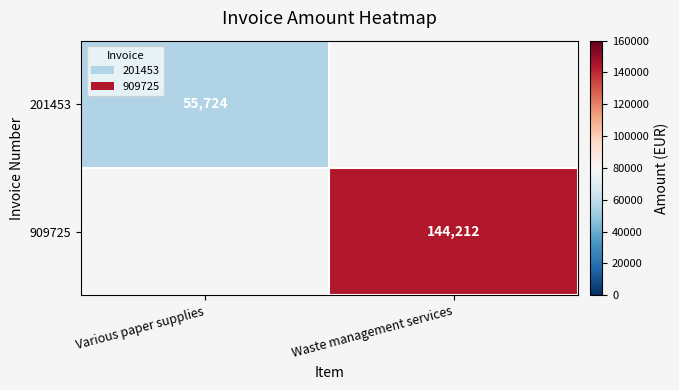

The 909725 series shows 144212 at Waste management services. True or false?

True